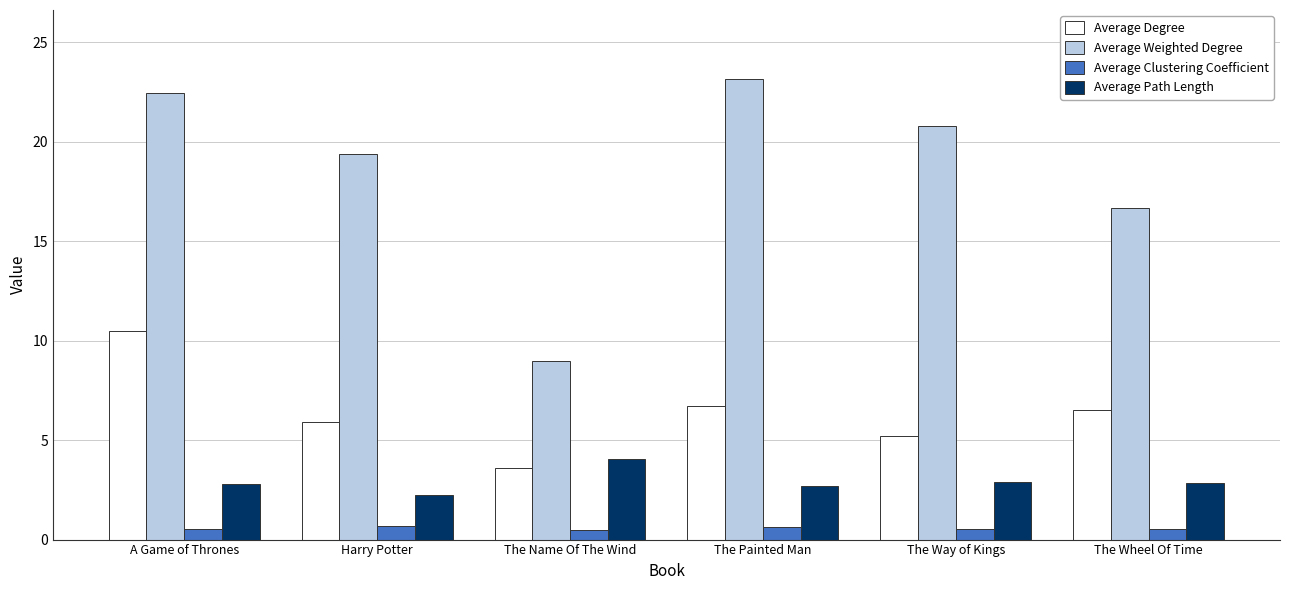

What is the label of the 4th bar from the left?

The Painted Man